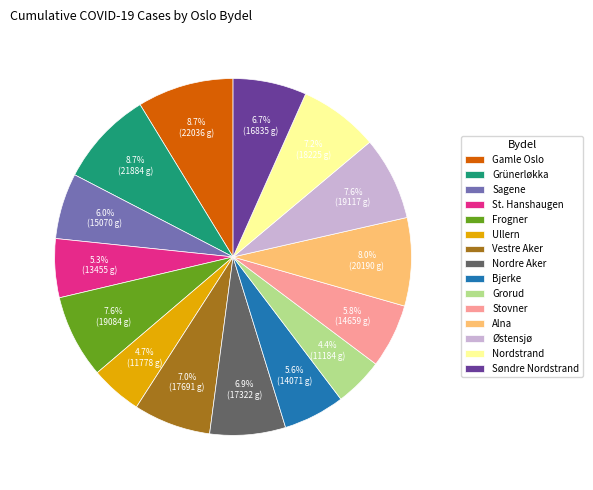

To the nearest percent, what is the average slice percentage?

7%